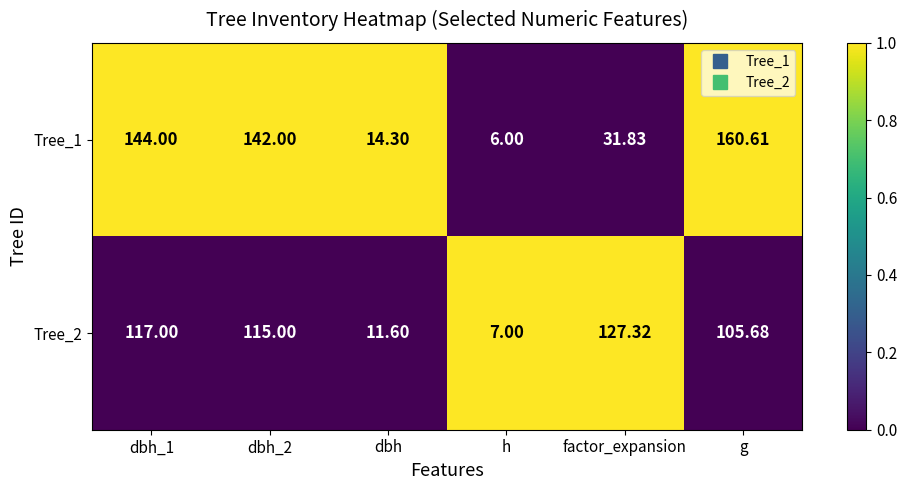

At which category is the sum across all series the highest?

g